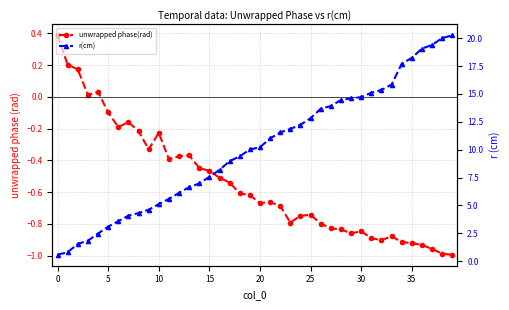

True or false: unwrapped phase(rad) and r(cm) intersect in this chart.

False